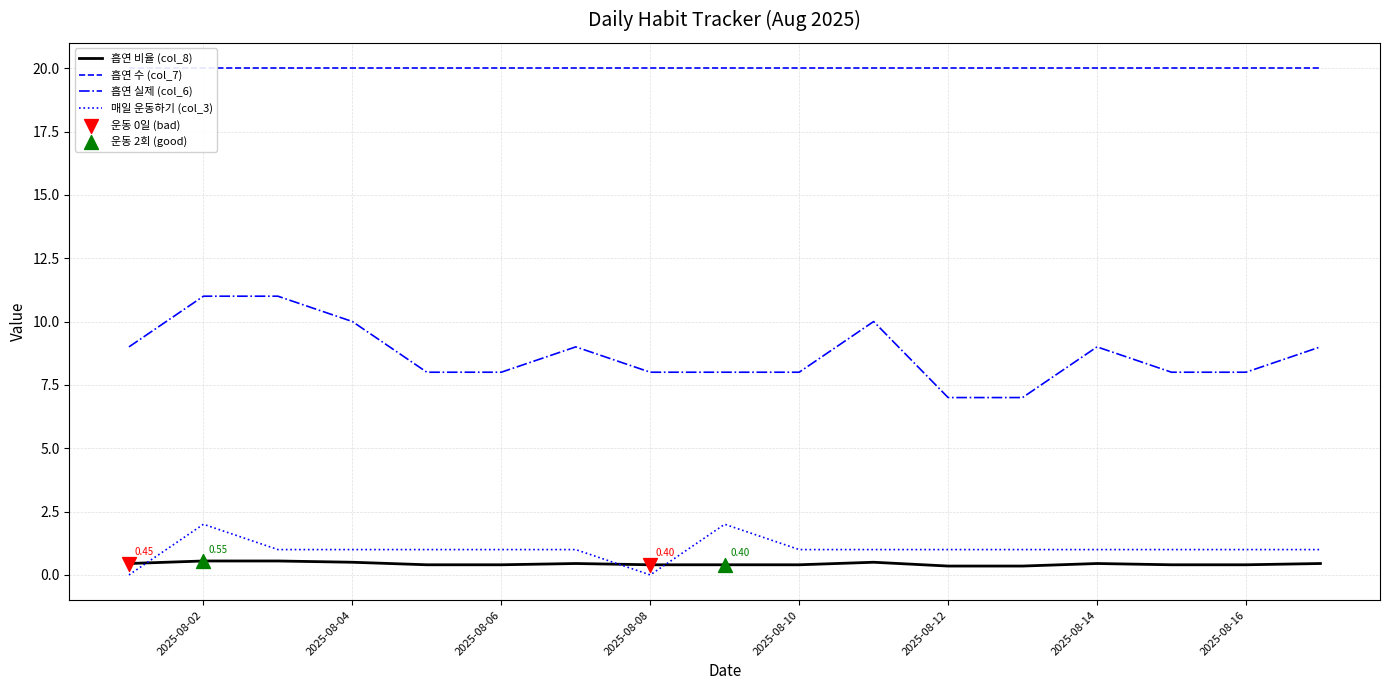

True or false: 흡연 실제 (col_6) and 매일 운동하기 (col_3) intersect in this chart.

False